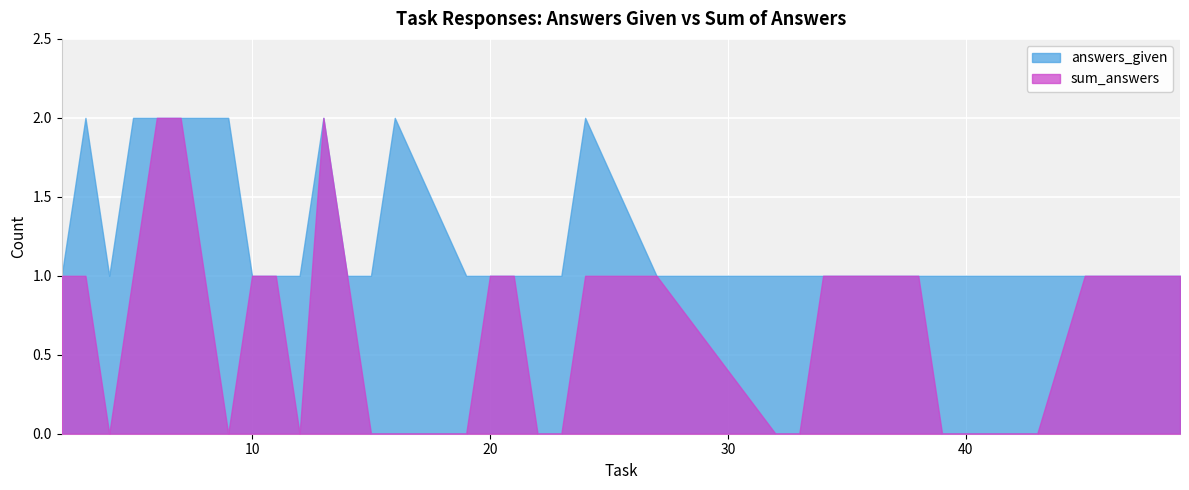

How many interior local valleys does the sum_answers series have?

3